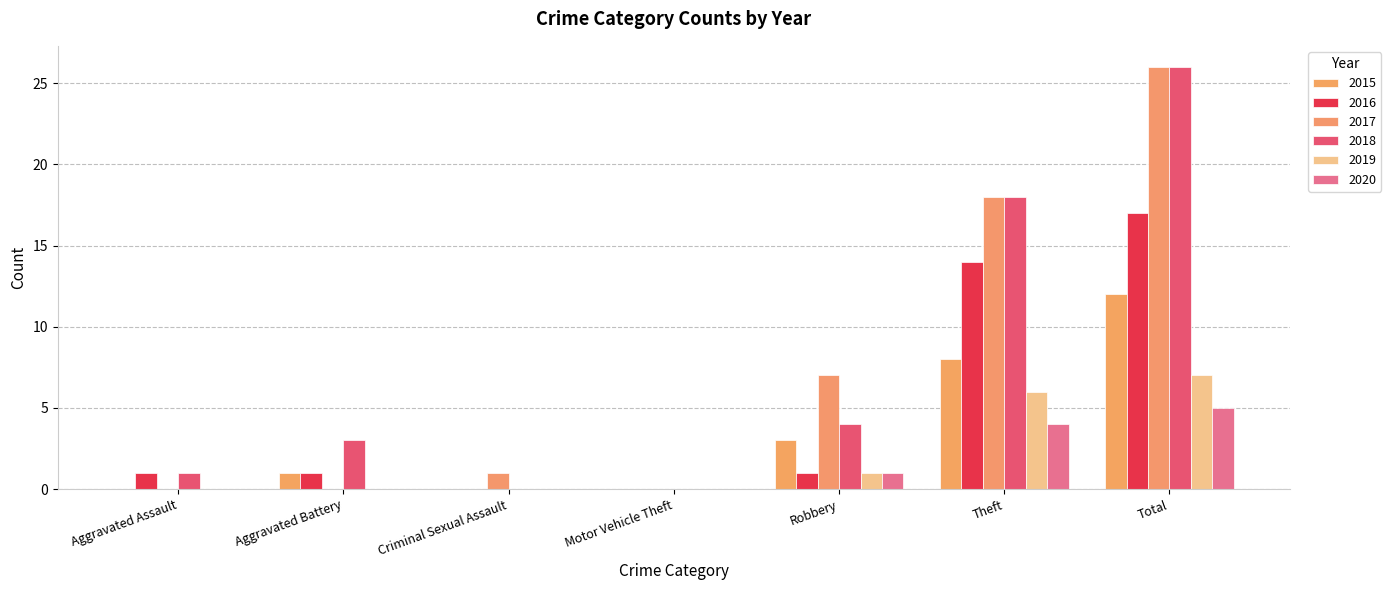

What is the highest value of the 2018 series?

26